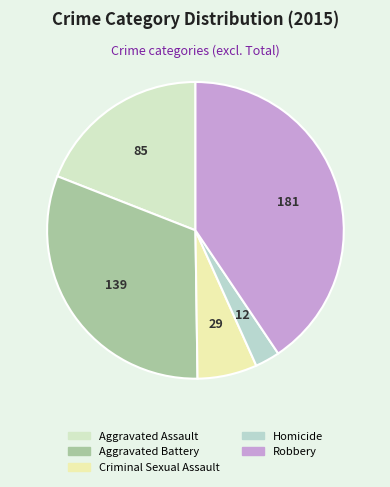

Is the sum of Aggravated Assault and Criminal Sexual Assault greater than half?

No